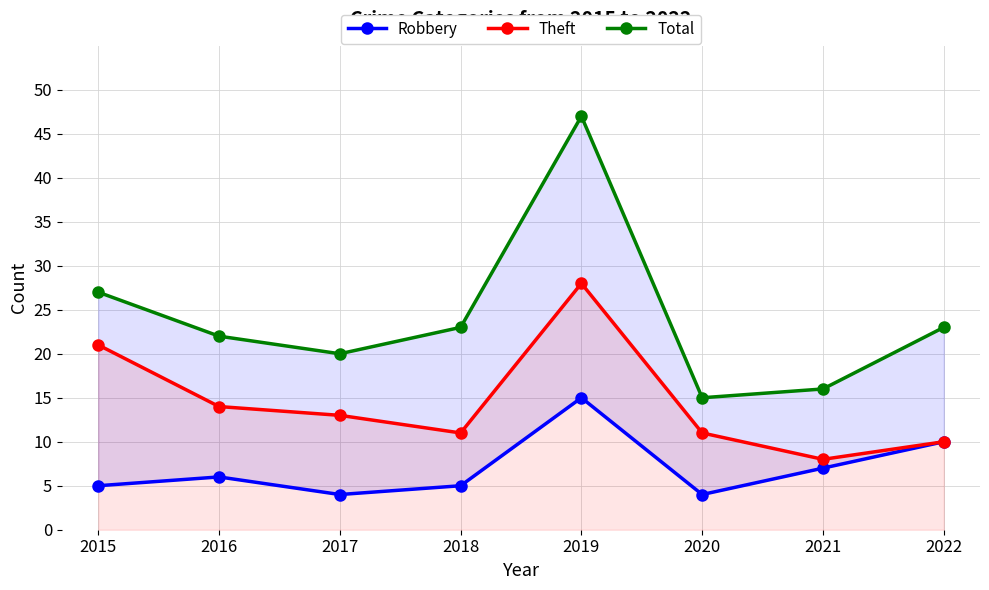

Which category has the highest value across all series?

2019